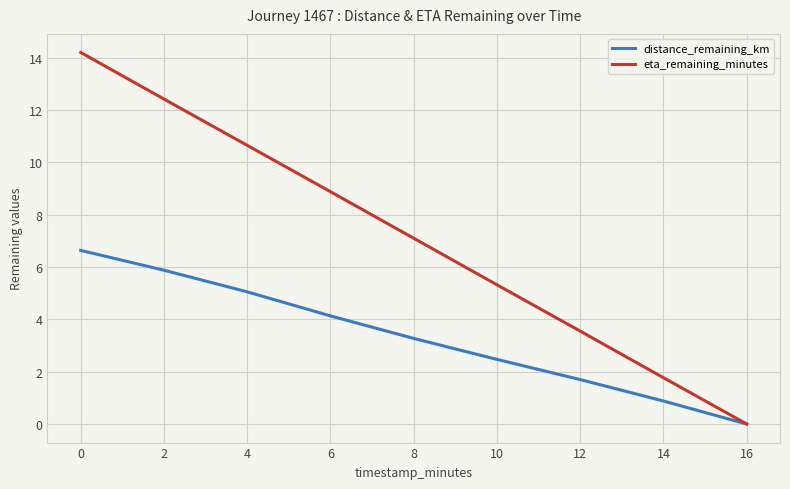

Which series has the largest range (max minus min)?

eta_remaining_minutes